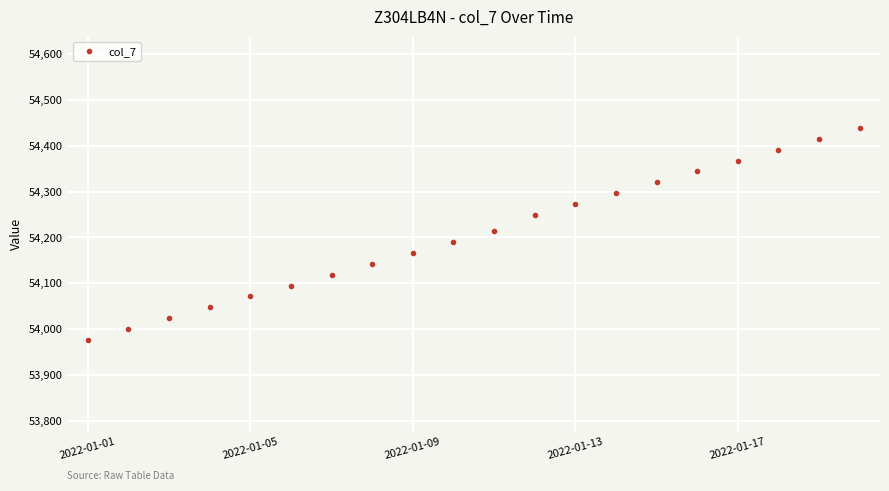

What is the value of the 19th point from the left?

54415